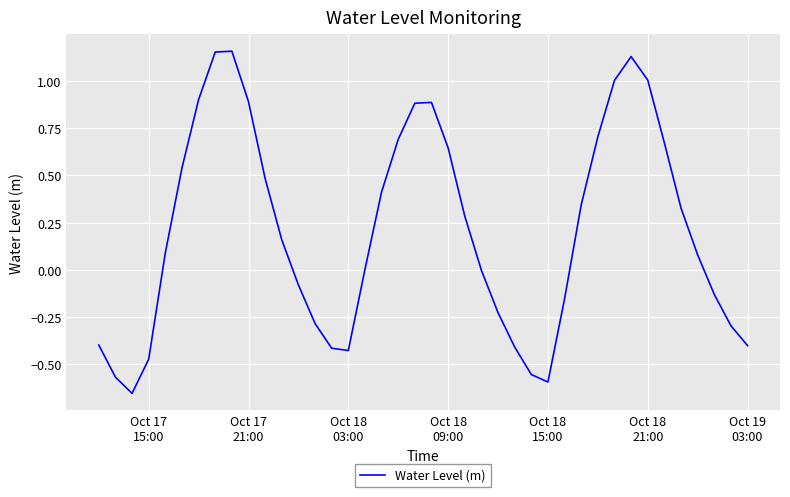

What is the difference between the maximum and minimum values?

1.8